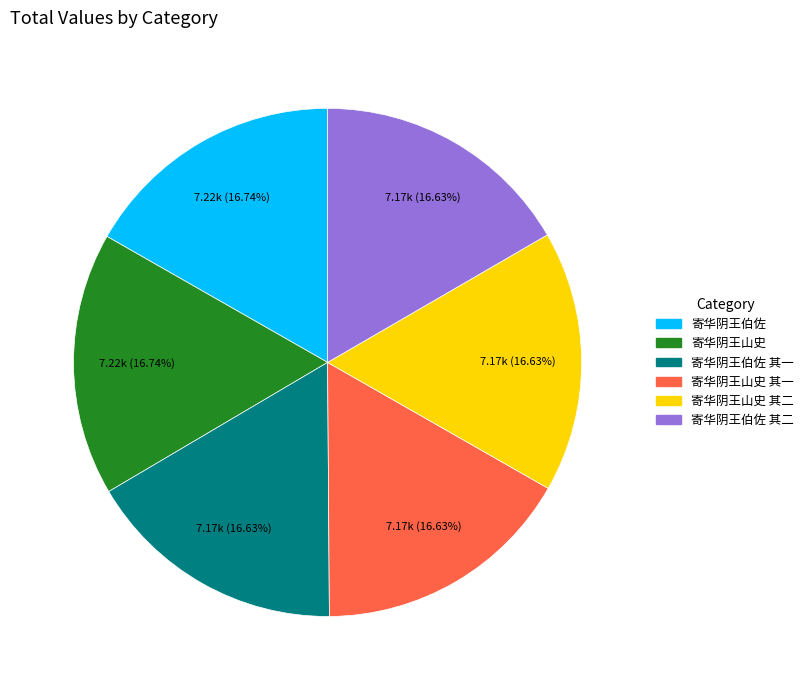

Count the number of slices in the pie.

6